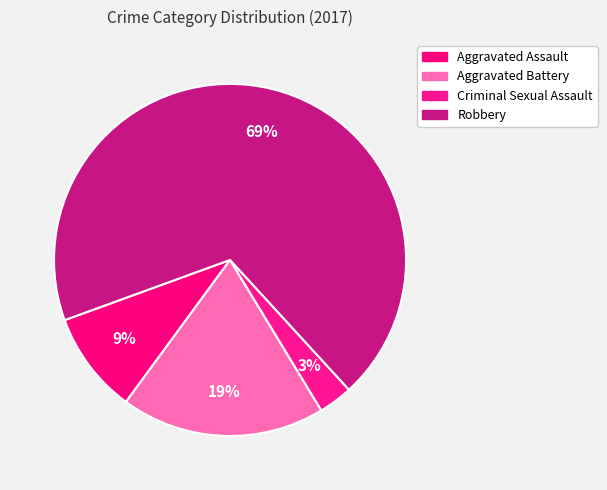

Combined, do Aggravated Assault and Aggravated Battery account for over 50%?

No